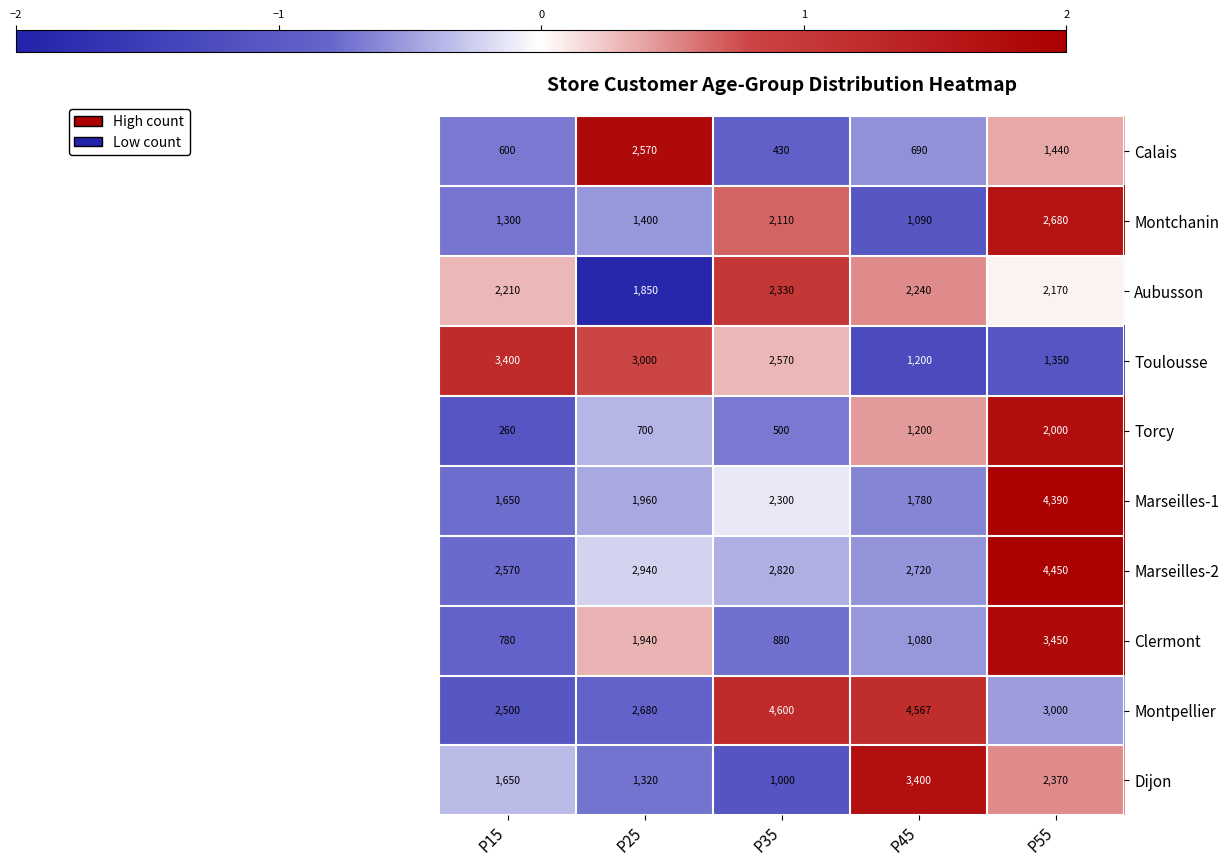

The value of Calais at P45 is 1087. True or false?

False